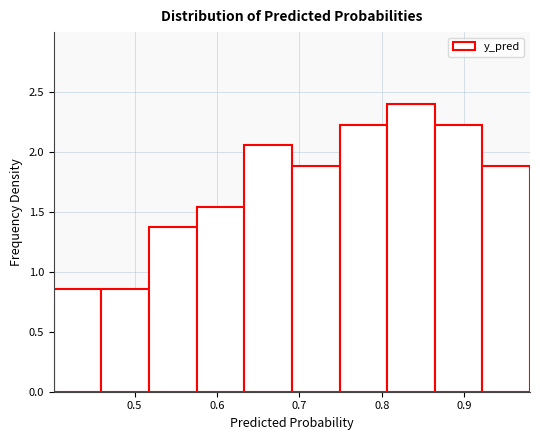

Over which range of the x-axis is the bar tallest?

0.81 to 0.86